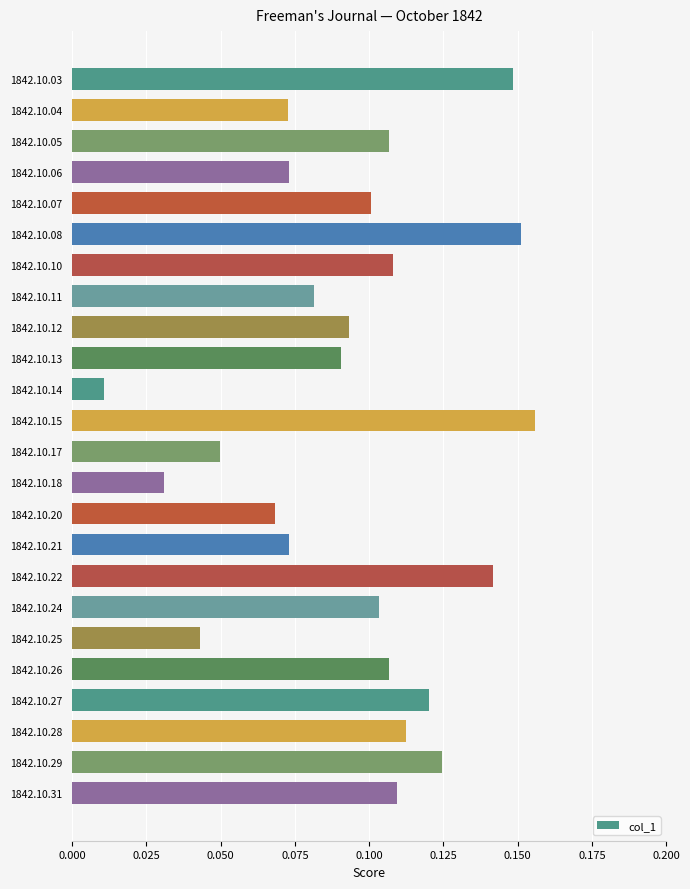

True or false: the data shows 0.1 at 1842.10.12.

True